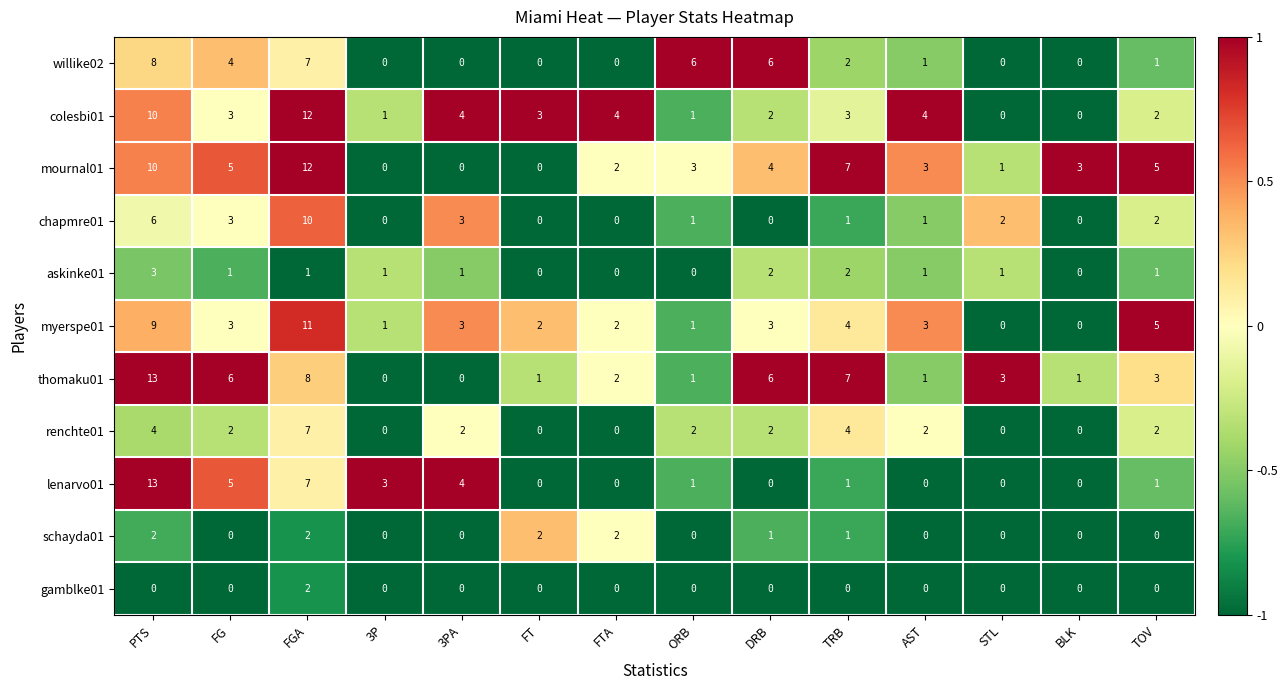

The askinke01 series shows 0 at BLK. True or false?

True